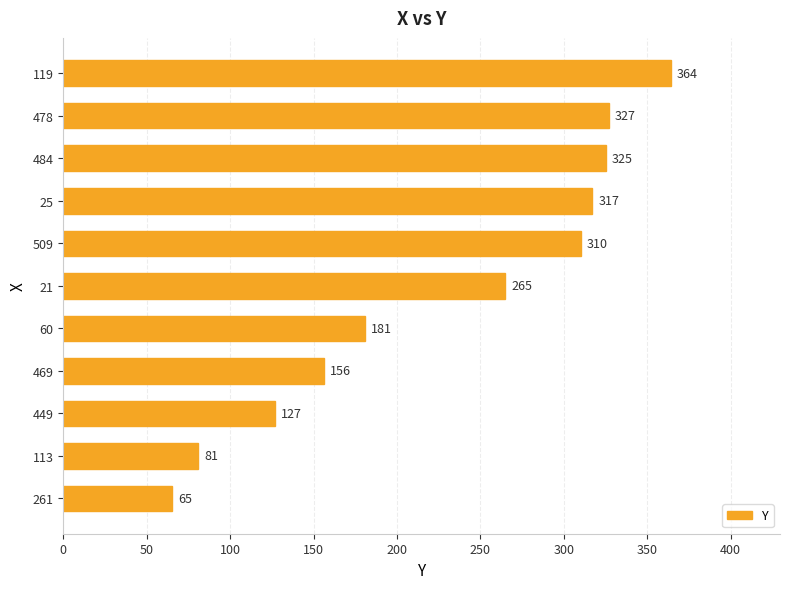

At which label is the value closest to 214?

60